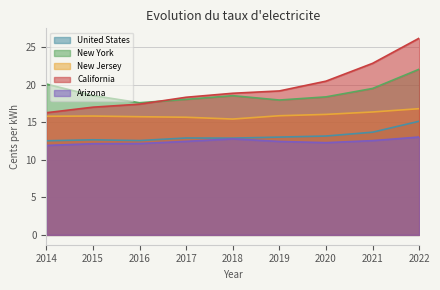

What is the minimum value for California?

16.2